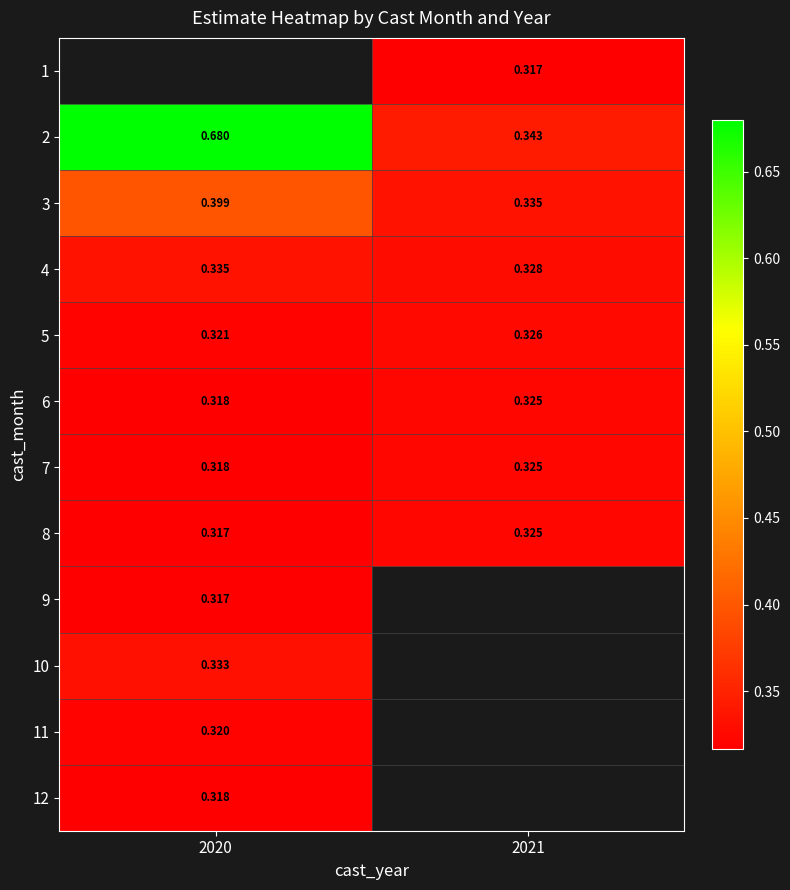

What is the sum of the 5 values at 2020 and 2021?

0.6